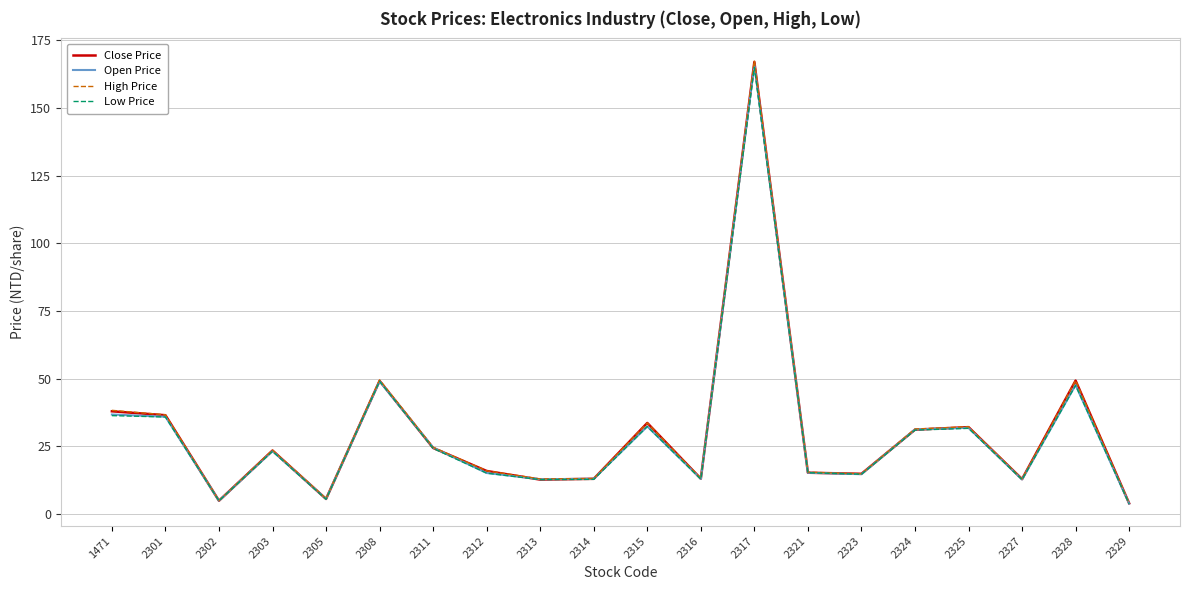

What is the minimum value shown in the chart?

3.7